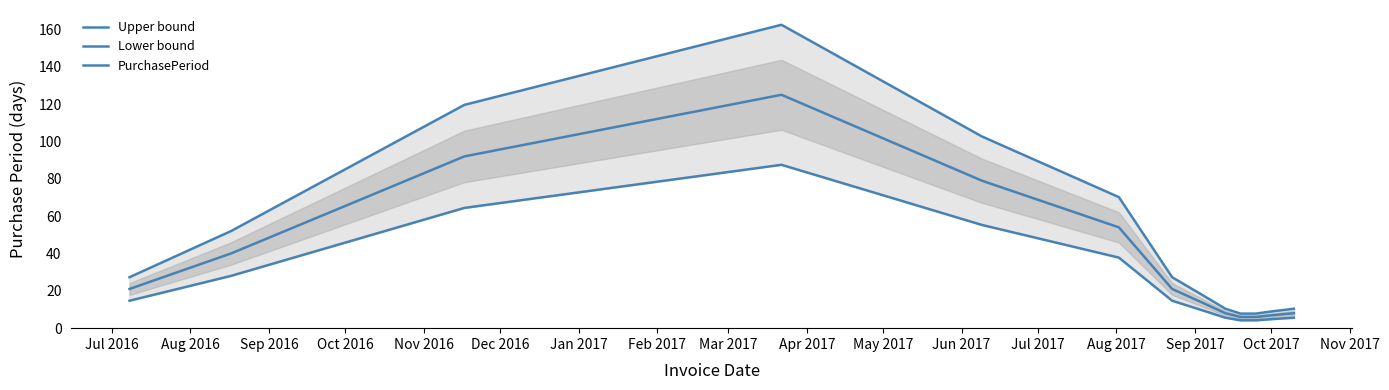

Count the number of categories in the chart.

13